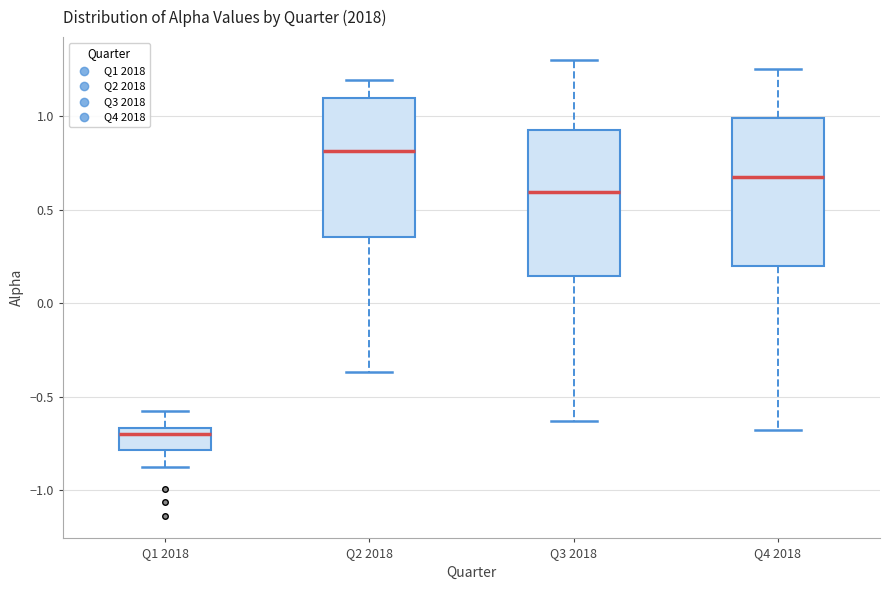

Where does the lower whisker of the box for Q3 2018 end on the y-axis? The values are not printed on the chart, so give them approximately, as read against the axis.

-0.65